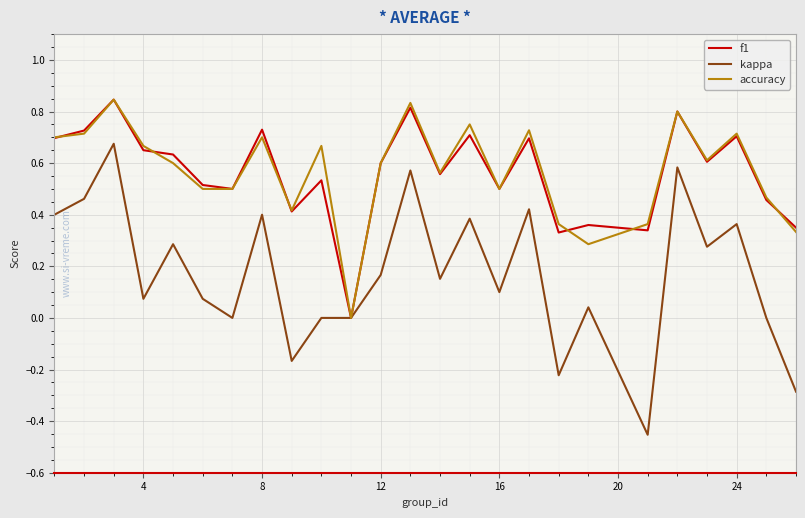

Which series has the widest spread of values?

kappa